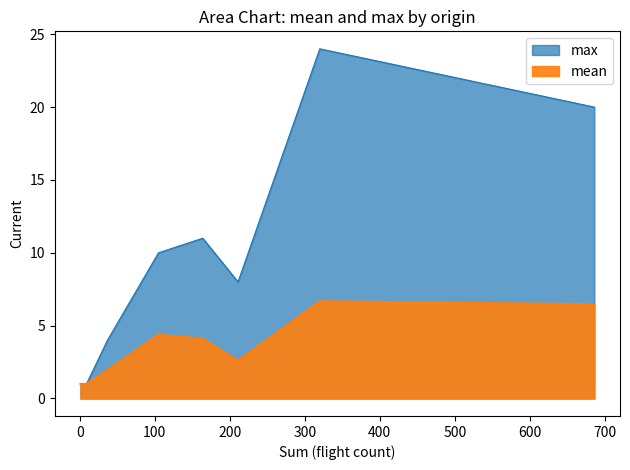

How many data points in max are above 1?

6